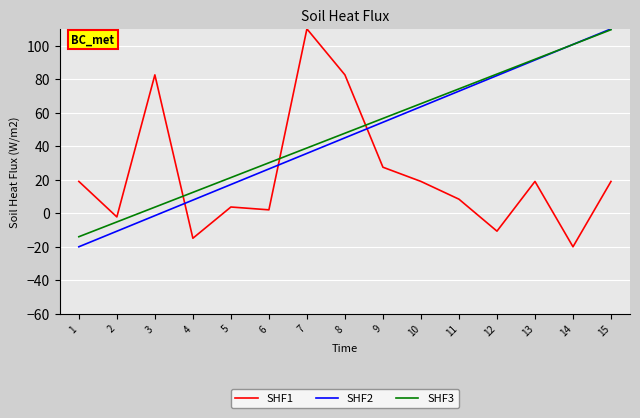

What is the minimum value shown in the chart?

-20.0